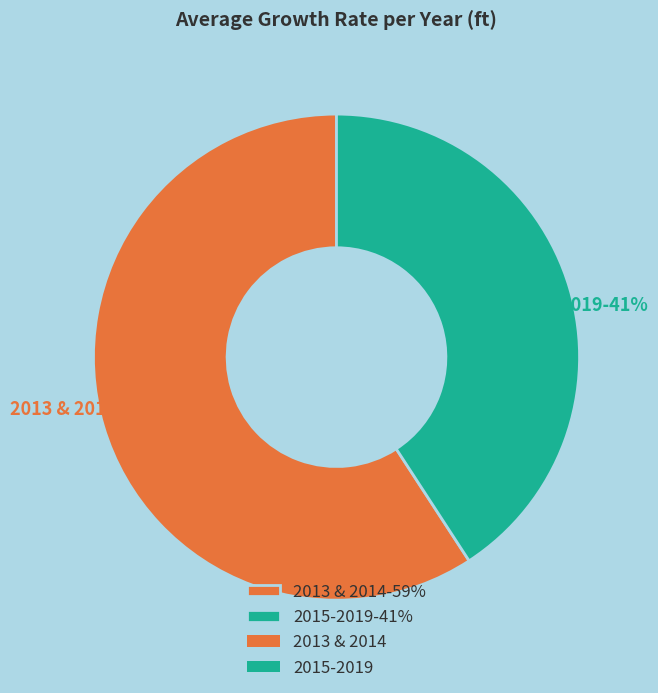

Is the sum of 2015-2019-41% and 2013 & 2014-59% greater than half?

Yes